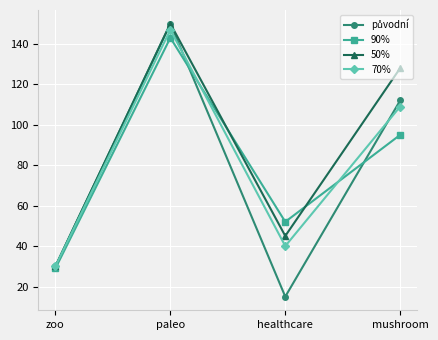

Rank the categories by 90% value from lowest to highest.

zoo, healthcare, mushroom, paleo